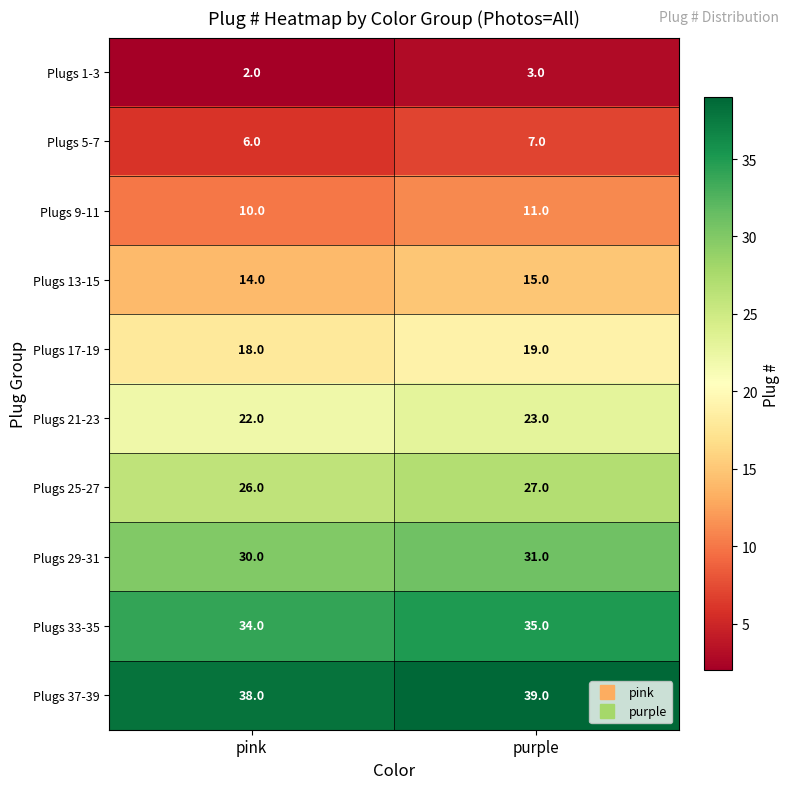

What is the spread (max minus min) of values at purple?

36